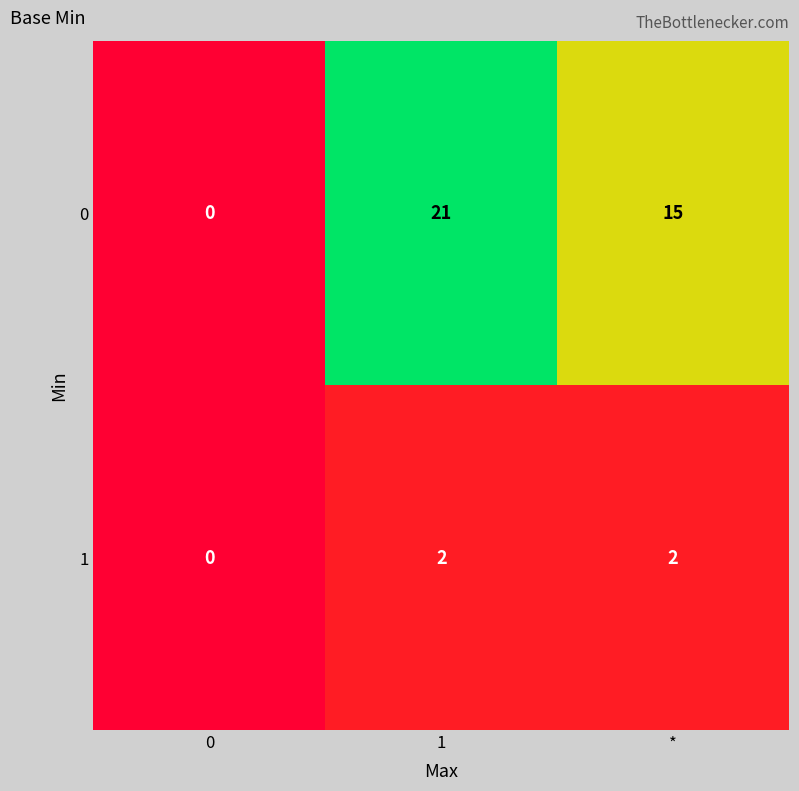

What is the sum of all 0 values?

36